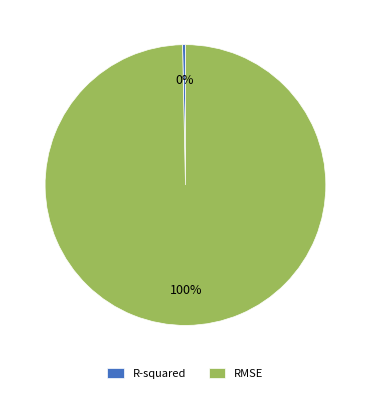

Is there any slice that represents more than half of the pie?

Yes